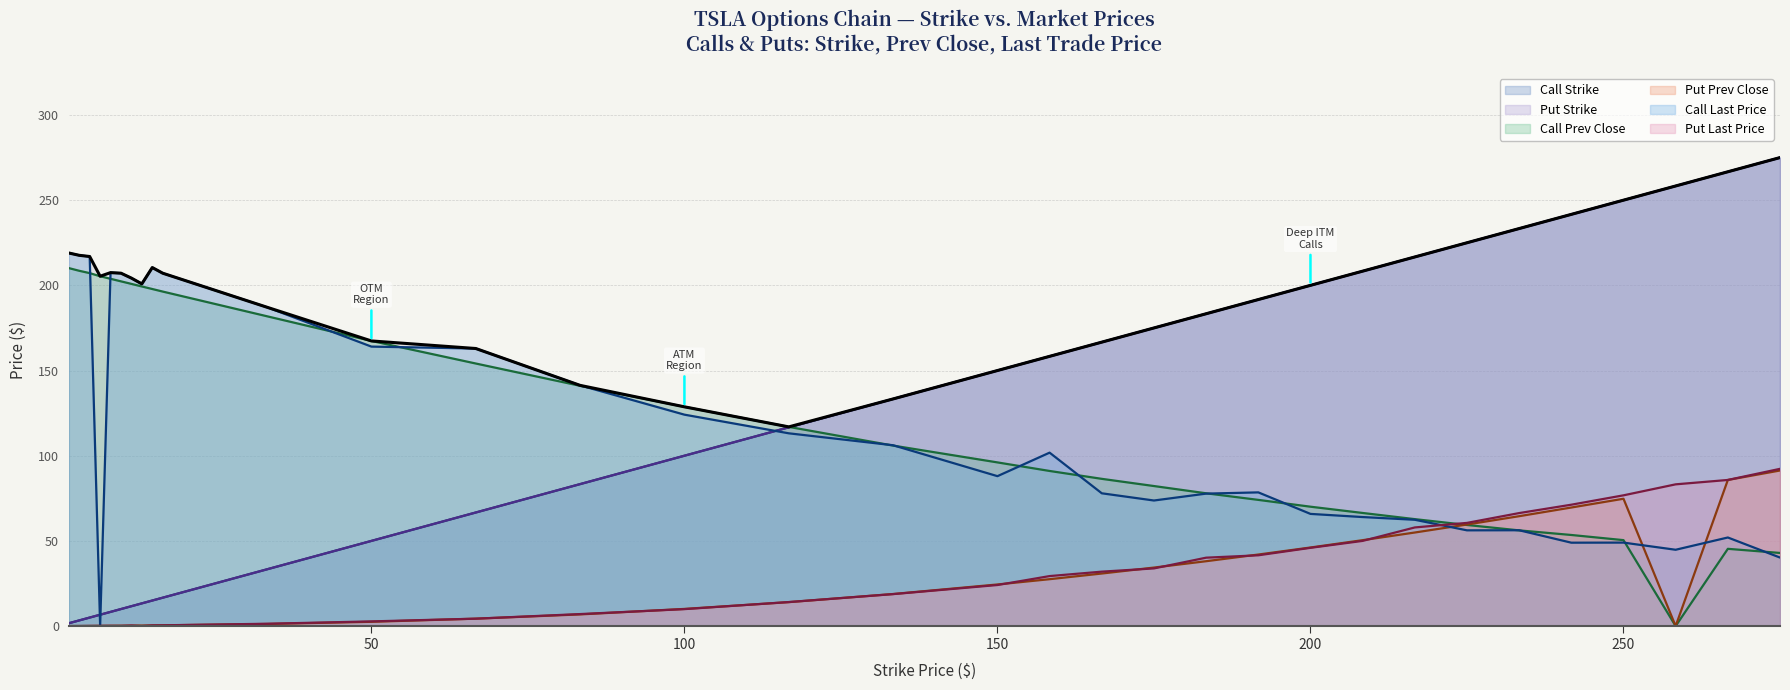

True or false: Put Strike has more than 1 interior local peaks.

False